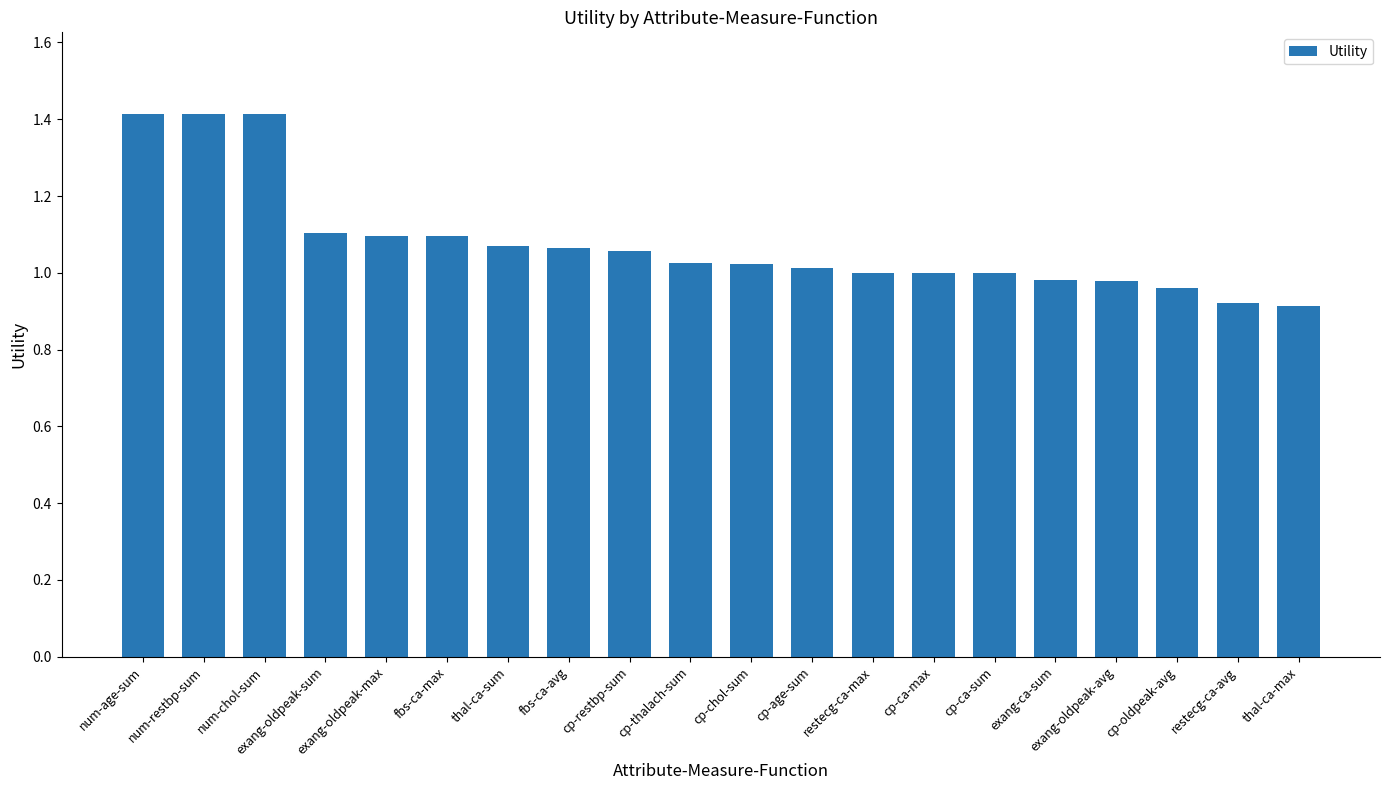

Between exang-oldpeak-avg and cp-restbp-sum, which is larger?

cp-restbp-sum